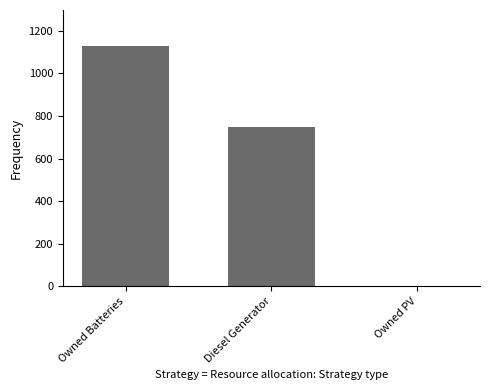

What is the sum of the values at Owned PV and Diesel Generator?

750